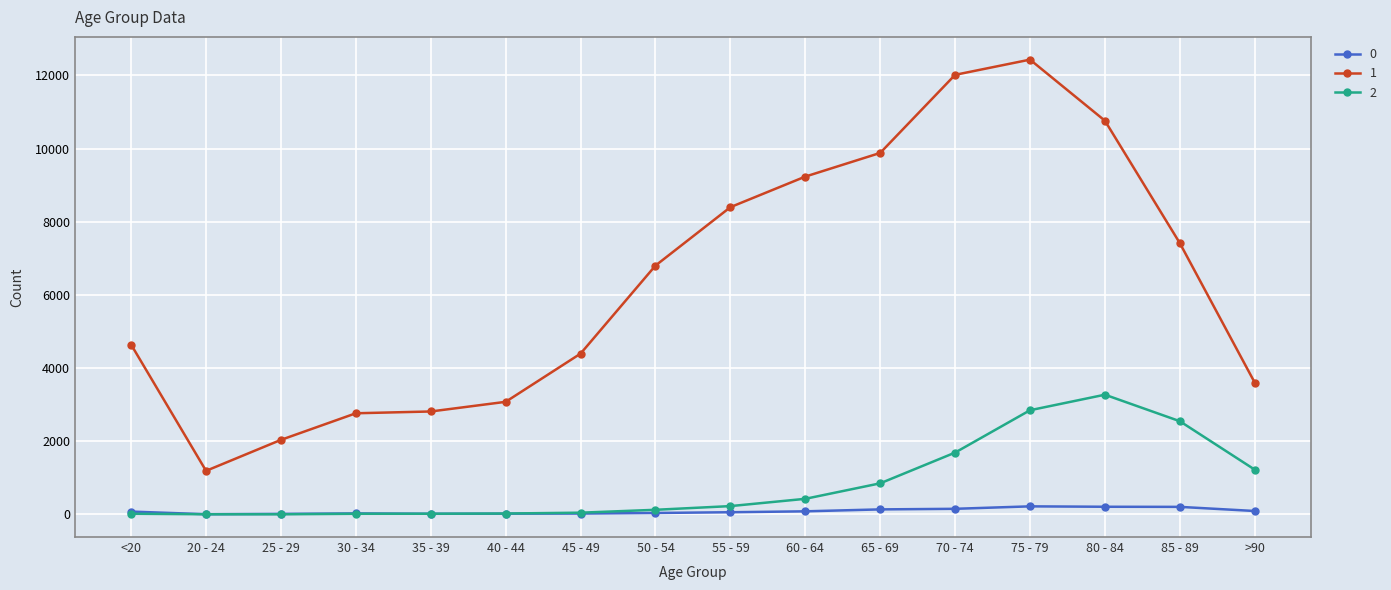

What position from the right is 30 - 34?

13